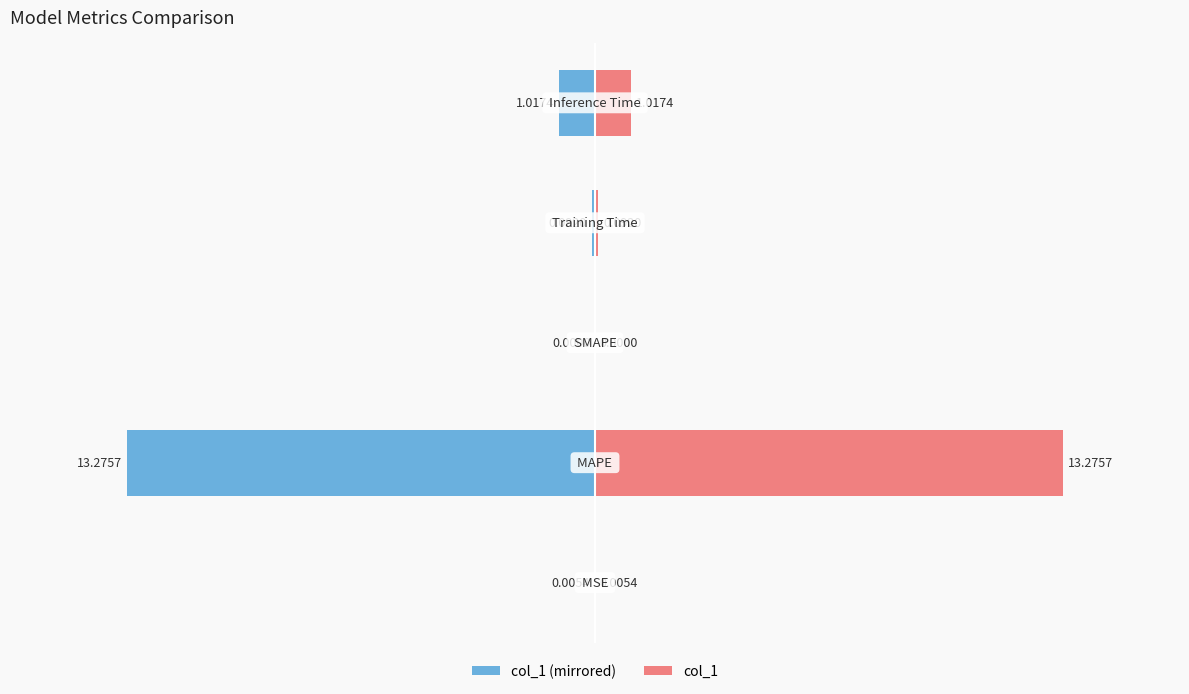

The value of col_1 (left) at 4 is -0.4. True or false?

False